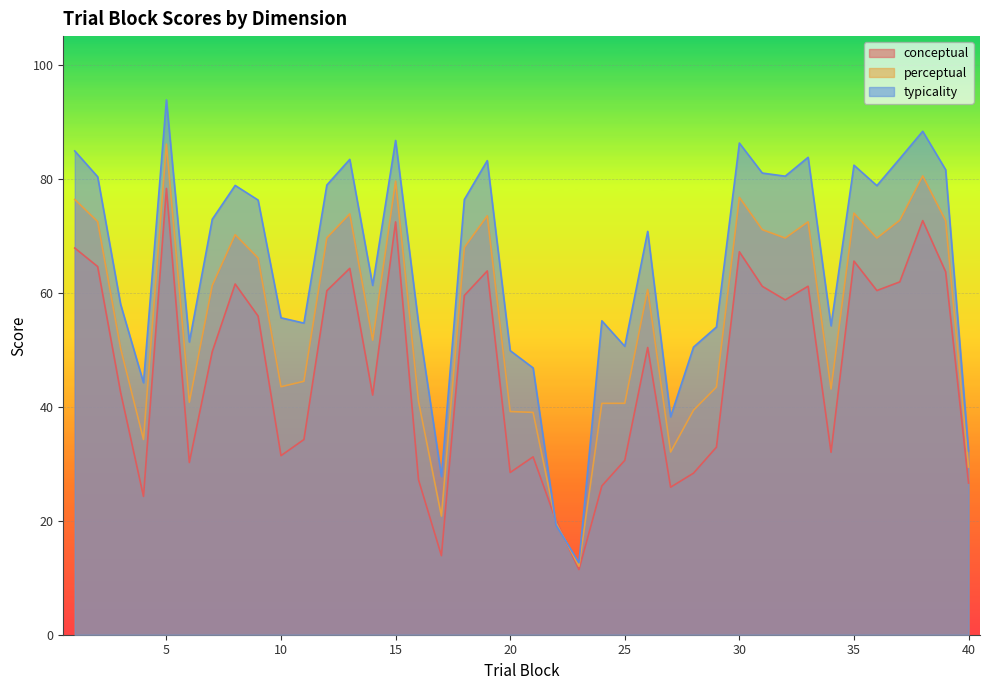

Reading left to right, extract all data points from this chart.

conceptual: 1=67.8	2=64.6	3=42.5	4=24.3	5=78.3	6=30.2	7=49.6	8=61.5	9=55.9	10=31.4	11=34.2	12=60.3	13=64.3	14=42.0	15=72.4	16=27.2	17=13.9	18=59.5	19=63.8	20=28.5	21=31.2	22=20.0	23=11.4	24=26.1	25=30.6	26=50.4	27=25.9	28=28.3	29=32.9	30=67.2	31=61.1	32=58.7	33=61.1	34=32.0	35=65.5	36=60.4	37=61.9	38=72.6	39=63.7	40=26.6
perceptual: 1=76.3	2=72.5	3=50.3	4=34.2	5=86.0	6=40.8	7=61.3	8=70.2	9=66.1	10=43.5	11=44.5	12=69.6	13=73.8	14=51.6	15=79.6	16=40.9	17=20.8	18=67.9	19=73.5	20=39.1	21=39.0	22=19.6	23=12.0	24=40.6	25=40.6	26=60.6	27=32.0	28=39.4	29=43.4	30=76.7	31=71.0	32=69.6	33=72.4	34=43.1	35=74.0	36=69.6	37=72.7	38=80.5	39=72.6	40=29.4
typicality: 1=84.9	2=80.3	3=58.0	4=44.2	5=93.8	6=51.4	7=72.9	8=78.8	9=76.2	10=55.6	11=54.7	12=78.9	13=83.4	14=61.3	15=86.7	16=54.7	17=27.8	18=76.3	19=83.2	20=49.8	21=46.8	22=19.2	23=12.6	24=55.1	25=50.6	26=70.8	27=38.2	28=50.5	29=54.0	30=86.2	31=81.0	32=80.4	33=83.7	34=54.2	35=82.4	36=78.8	37=83.5	38=88.3	39=81.6	40=32.2